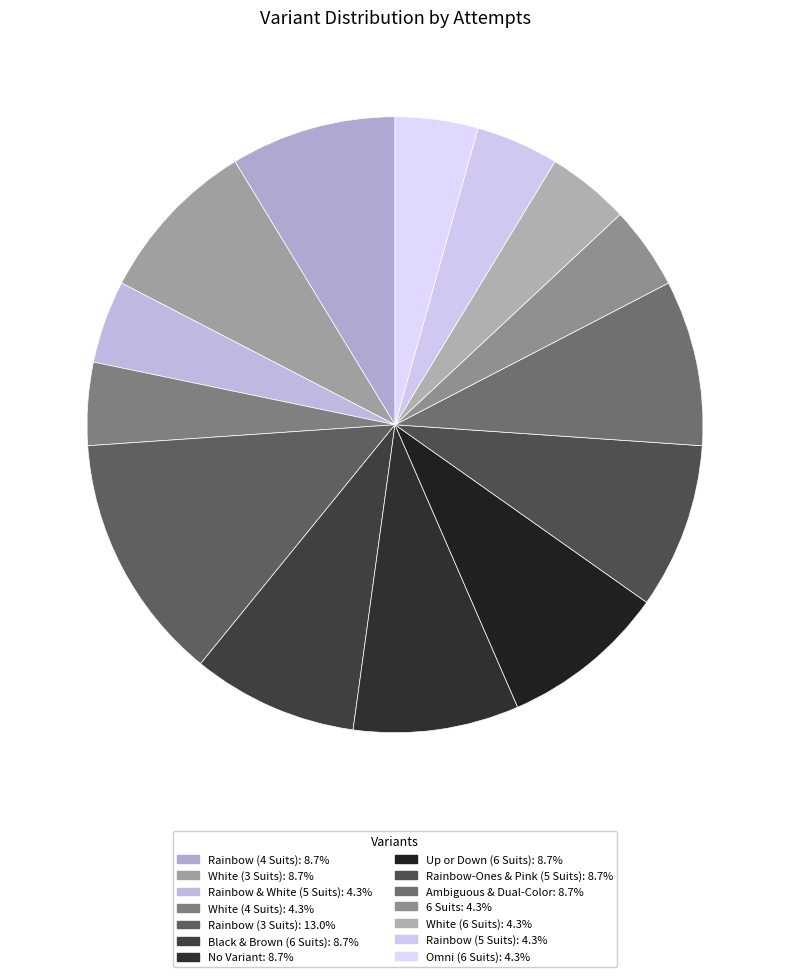

Approximately how many times larger is the value at White (4 Suits) compared to Rainbow-Ones & Pink (5 Suits)?

0.5